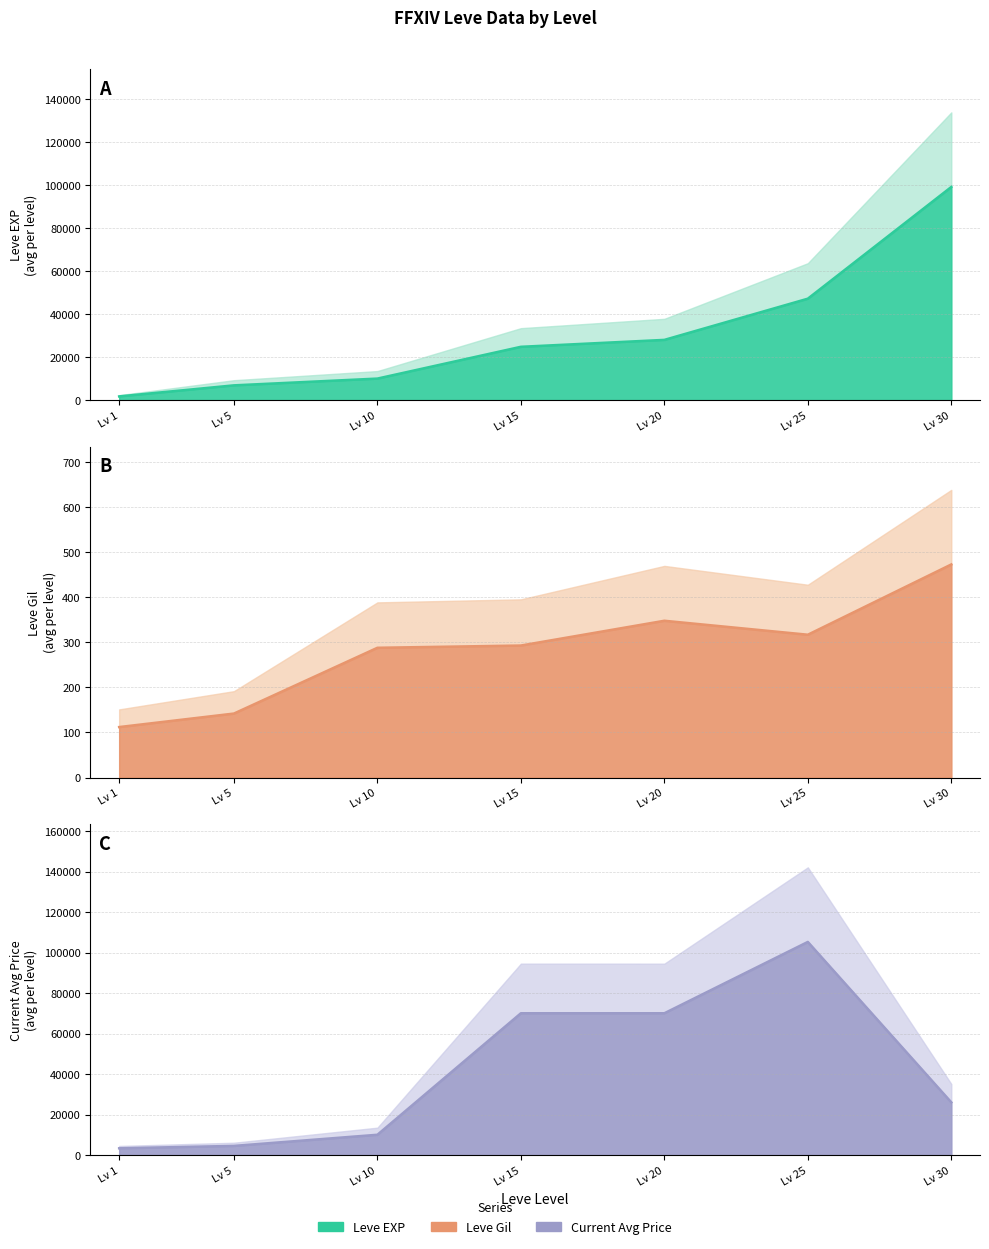

Does the chart have visible grid lines?

Yes